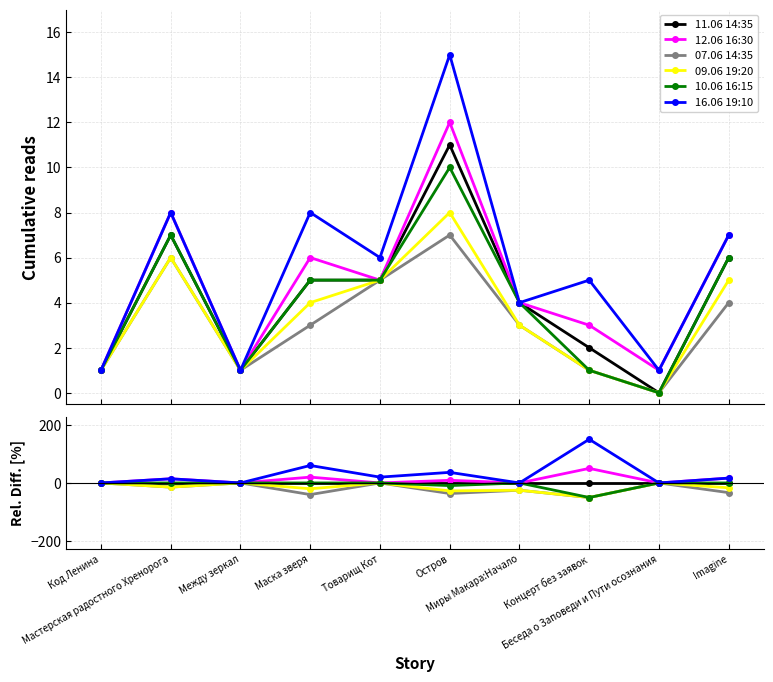

Between Imagine and Товарищ Кот, which is larger?

Imagine